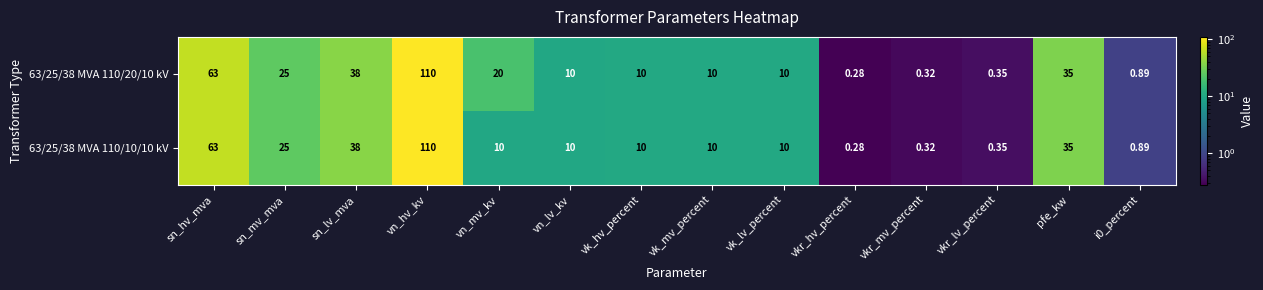

At which label does 63/25/38 MVA 110/10/10 kV first exceed 10?

sn_hv_mva